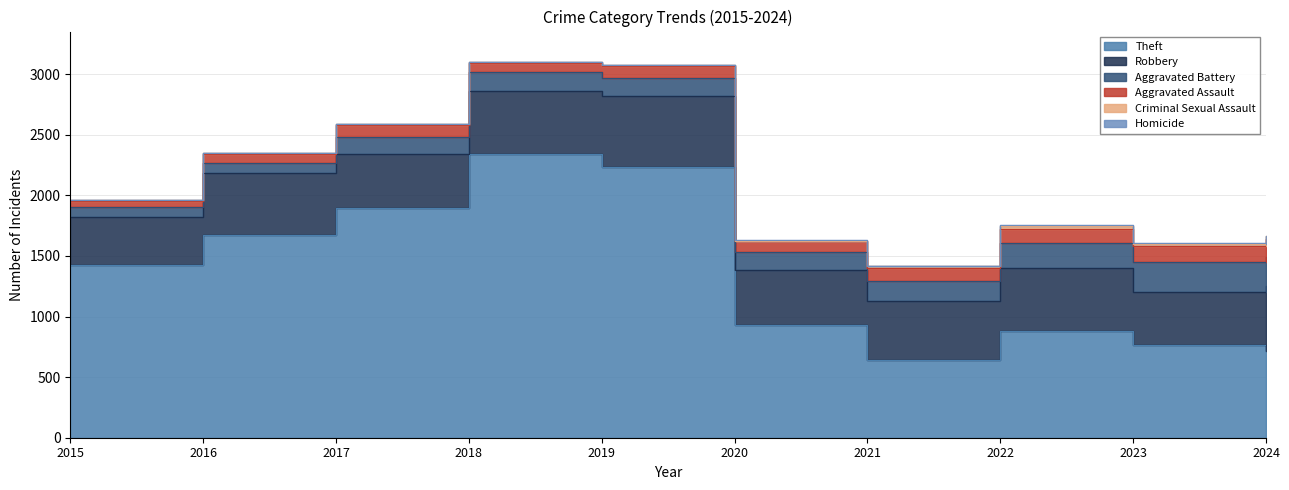

What is the total value across all series at 2017?

2588